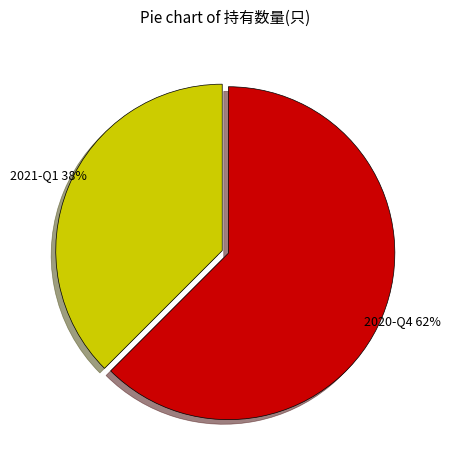

To the nearest percent, what is the average slice percentage?

50%